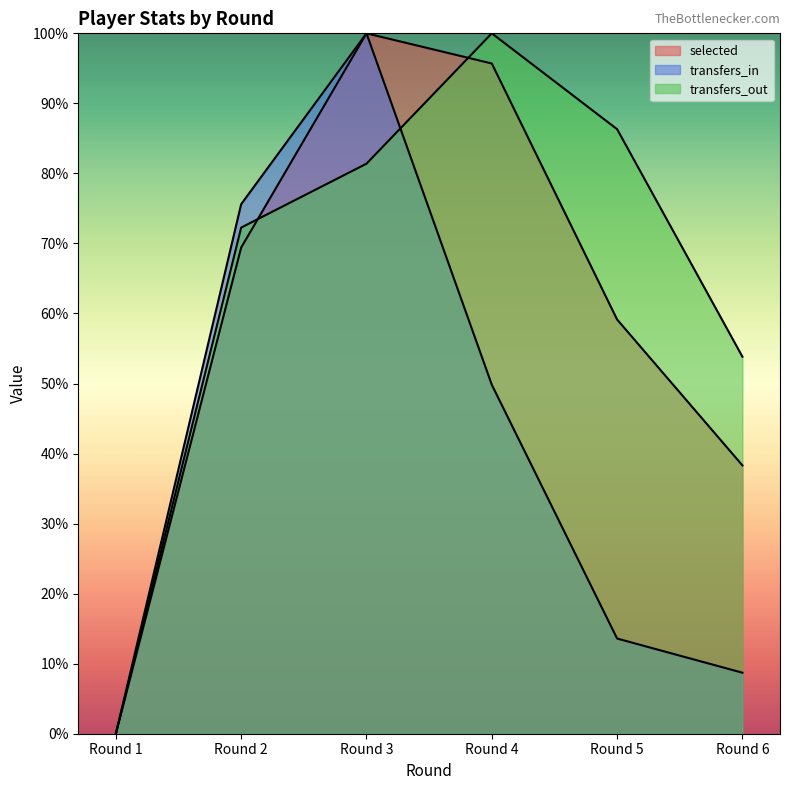

How many data points does each series have?

6